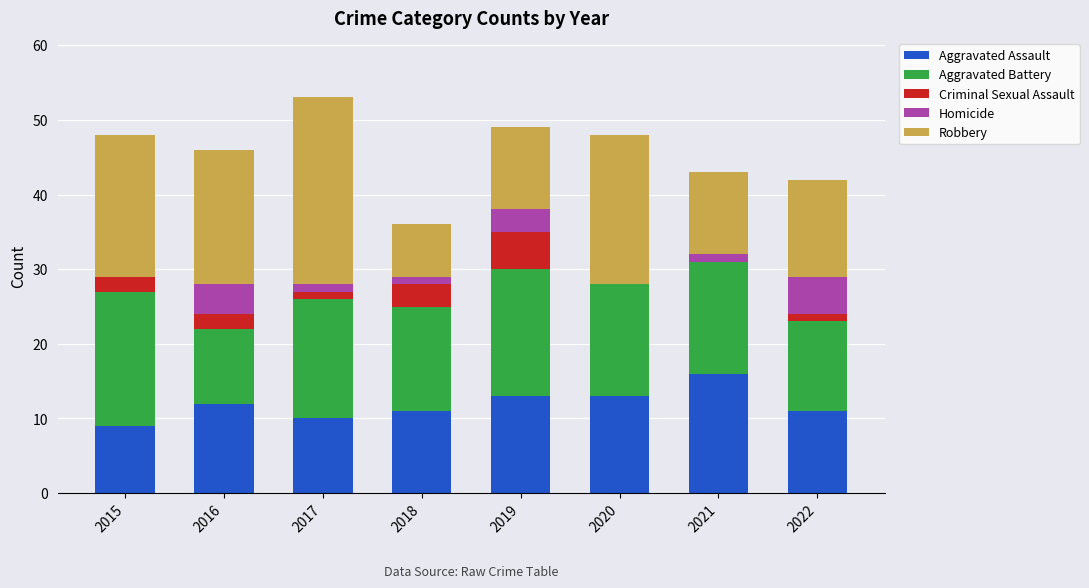

What is the approximate value of Aggravated Assault at 2015?

9